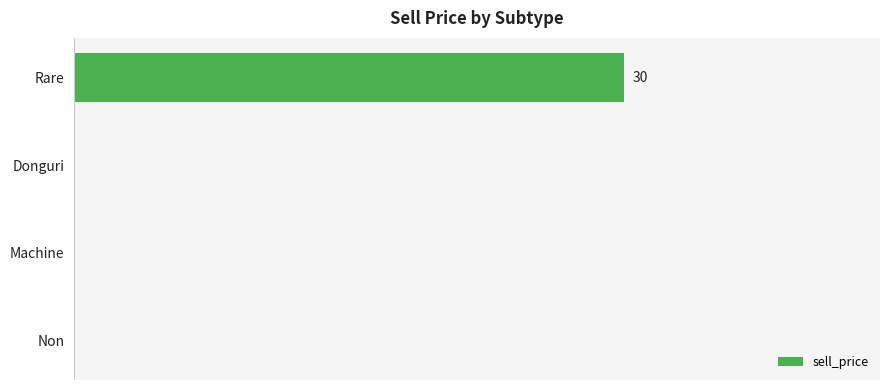

What is the sum of all values?

30